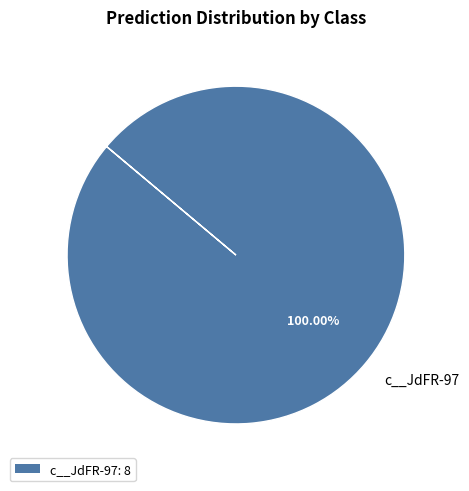

Is there any slice that represents more than half of the pie?

Yes